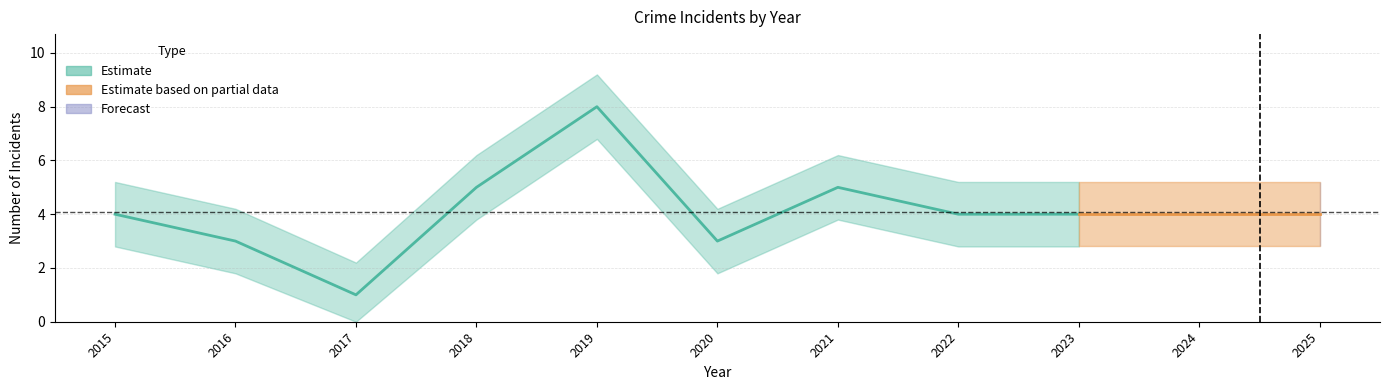

True or false: Total and Robbery cross at least once.

False